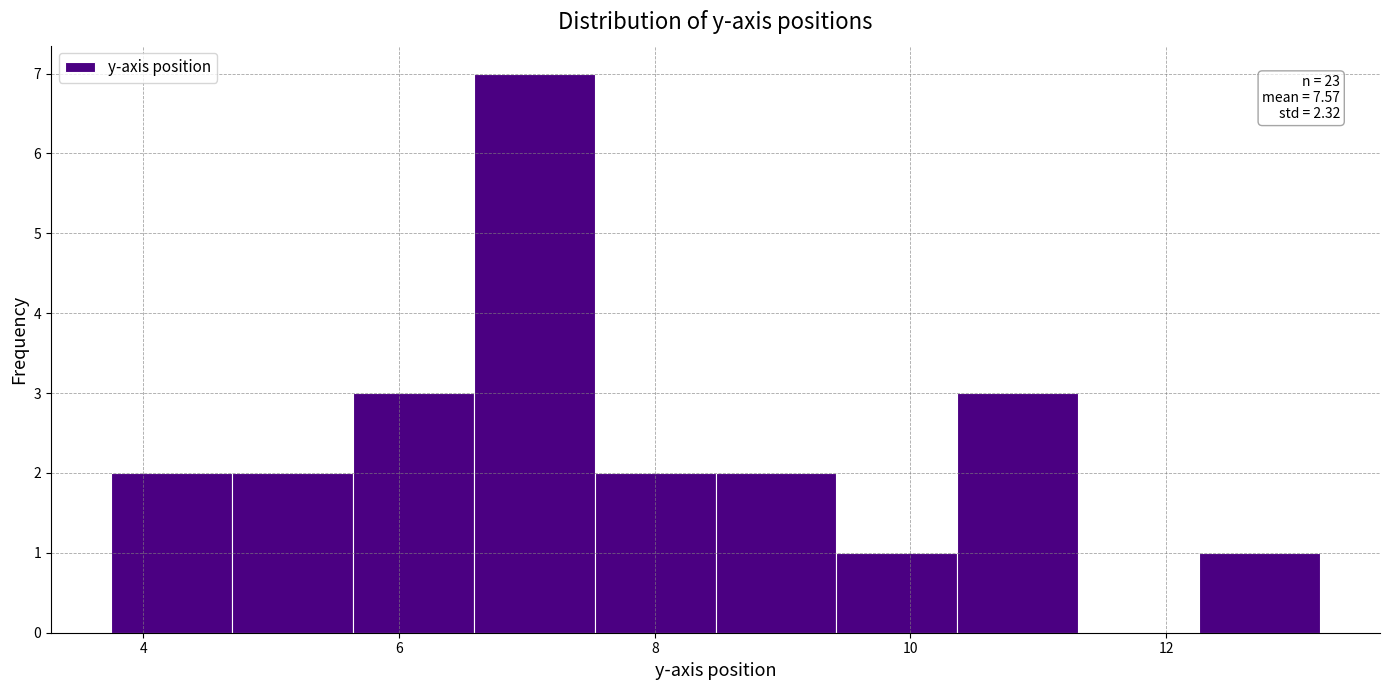

Over which range of the x-axis is the bar tallest?

6.6 to 7.6